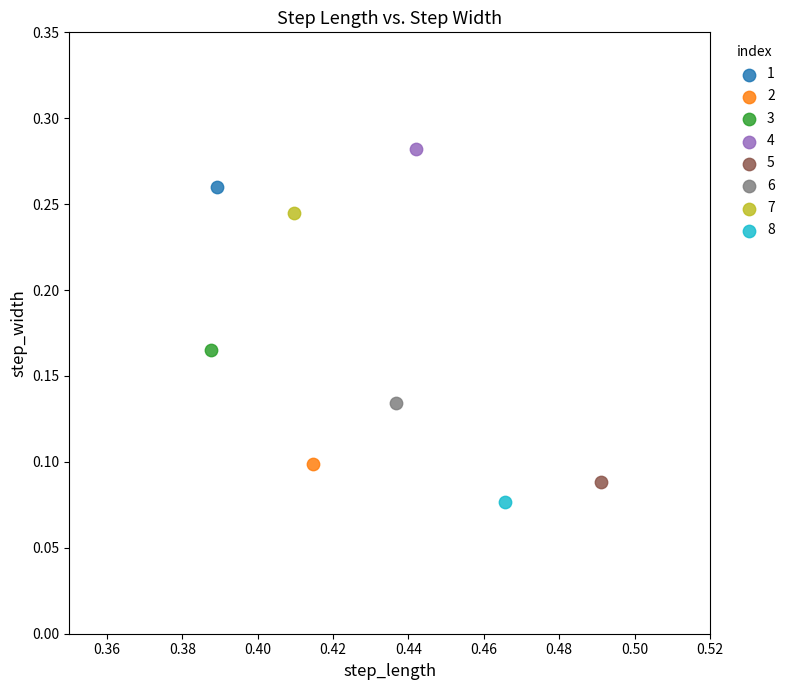

Which series contains the lowest Y value?

8